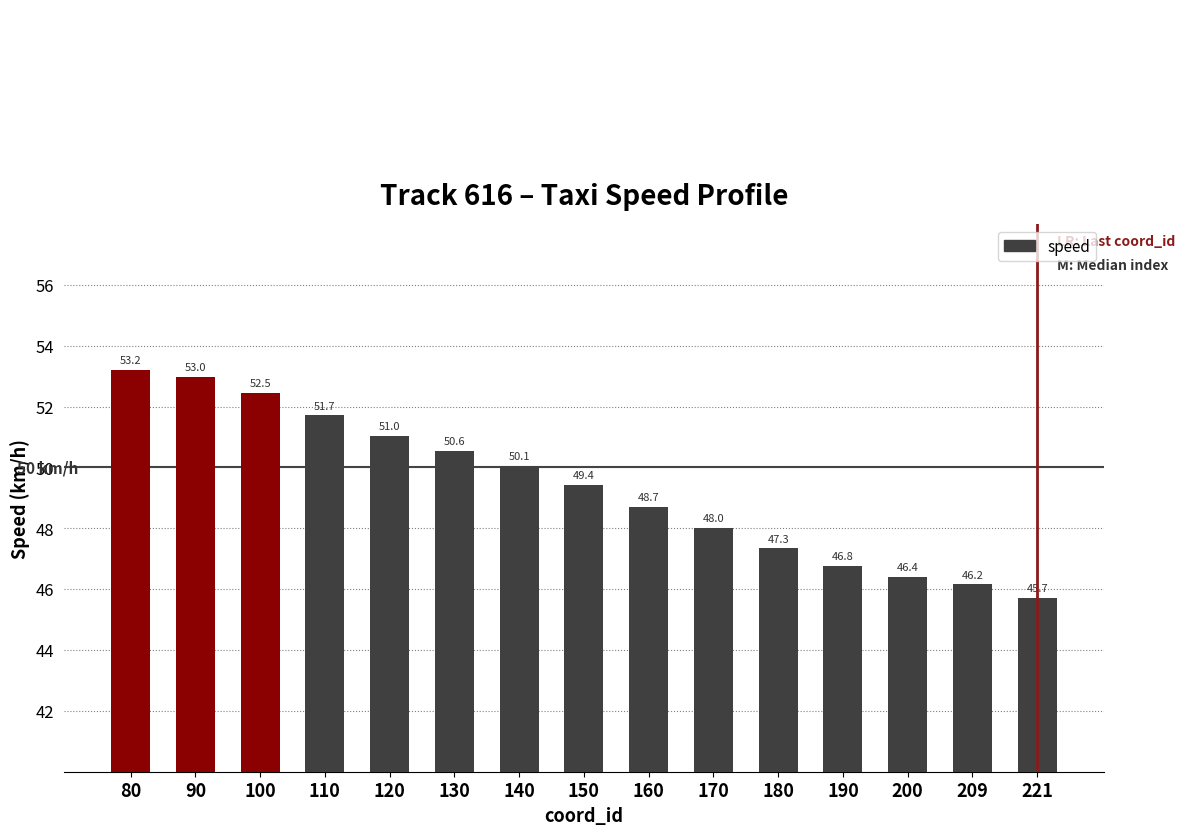

What is the value of the 6th bar from the left?

50.6